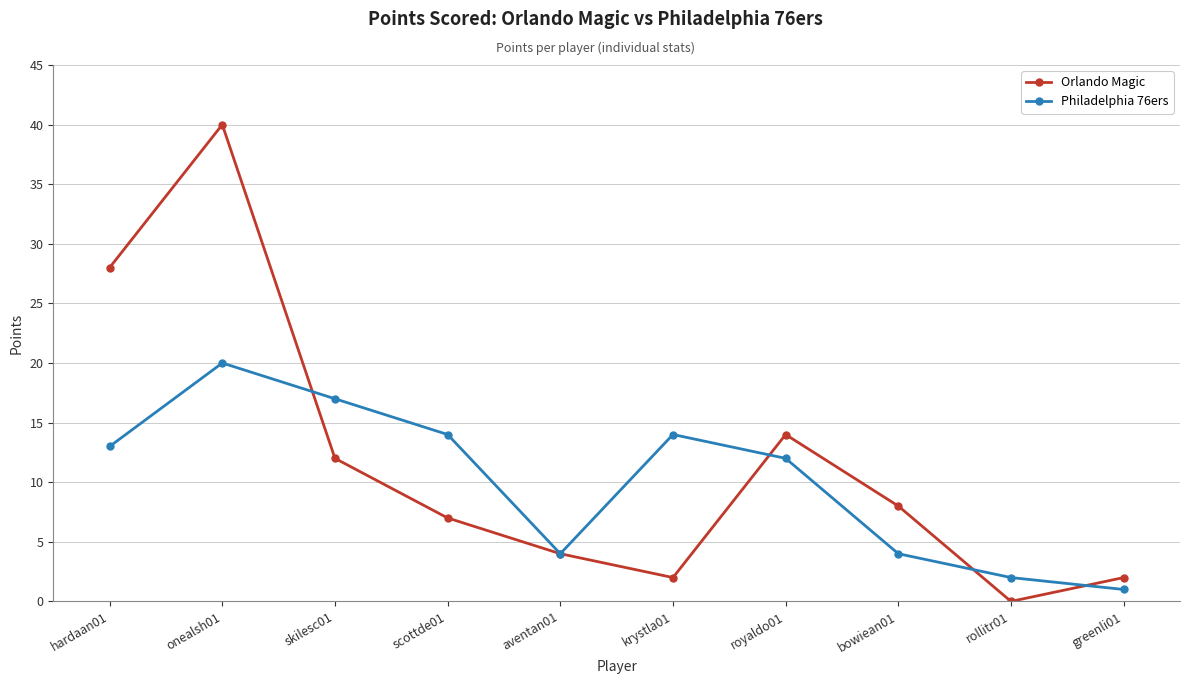

Rank the series at greenli01 from lowest to highest value.

Philadelphia 76ers, Orlando Magic